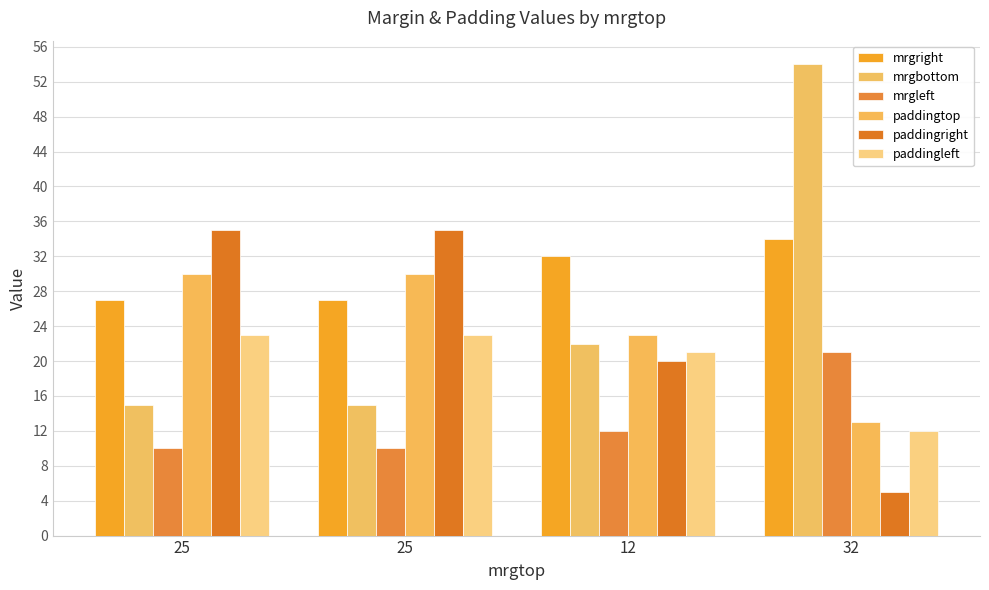

What is the value of the paddingright bar at the 2nd from the left?

35